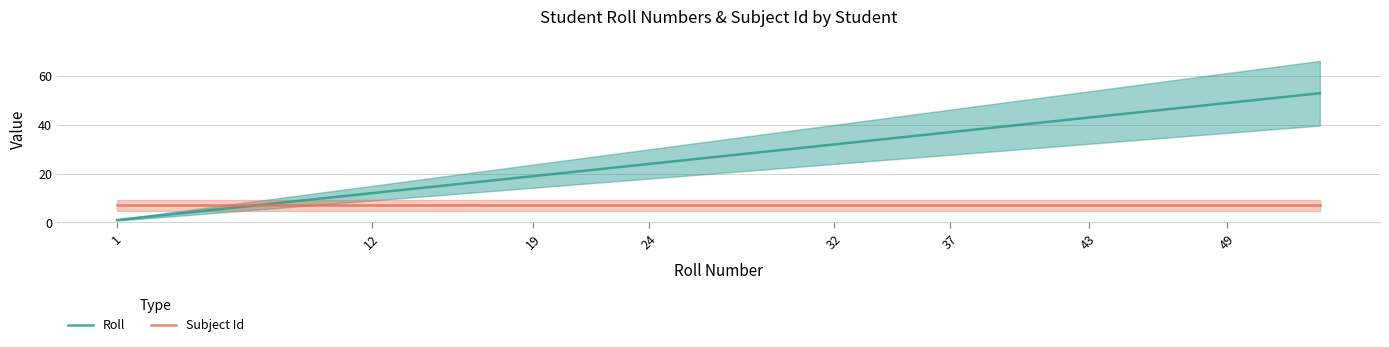

Which series has the largest total across all categories?

Roll